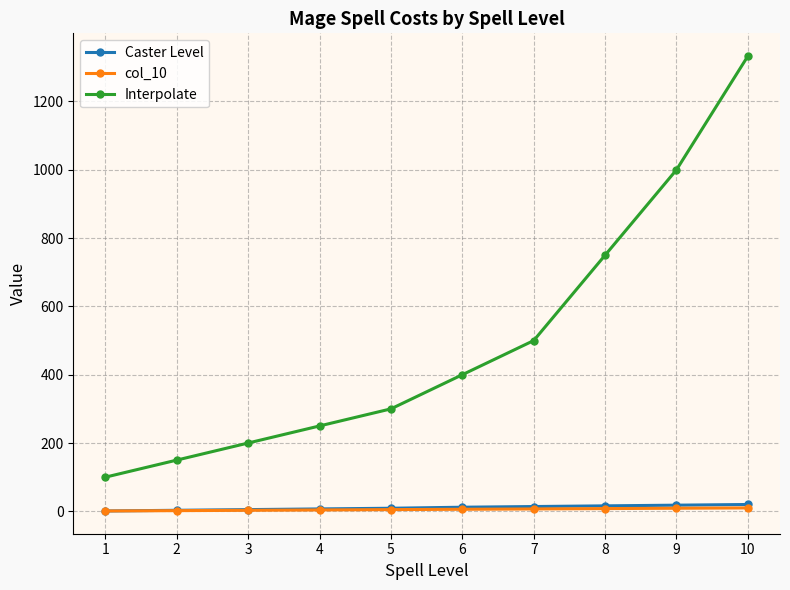

The value of Interpolate at 9 is 1000. True or false?

True